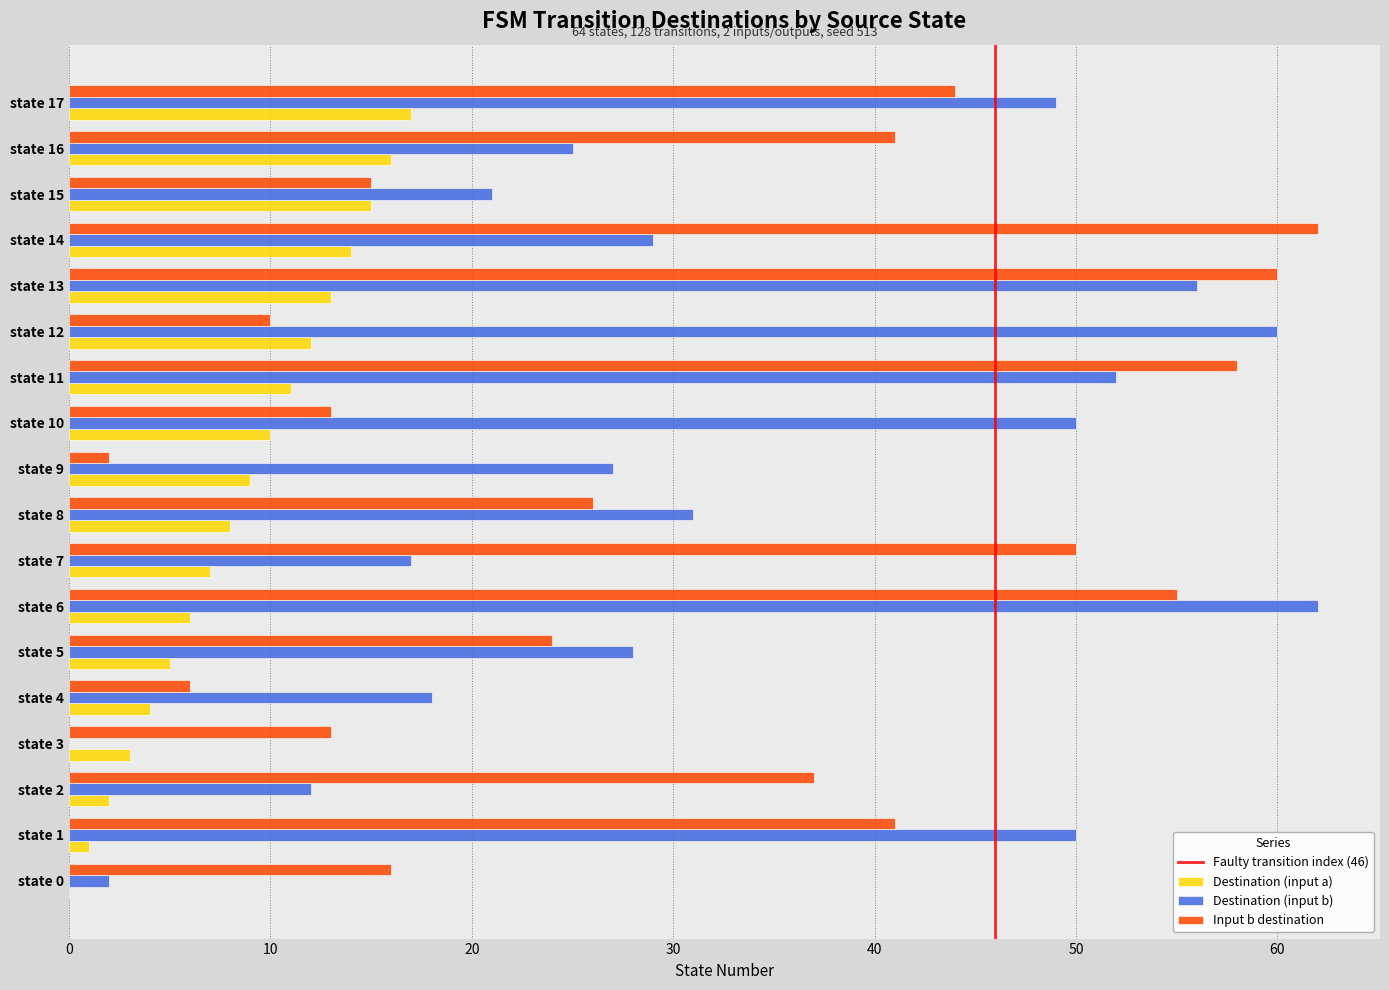

What is the sum of all Destination (input a) values?

153